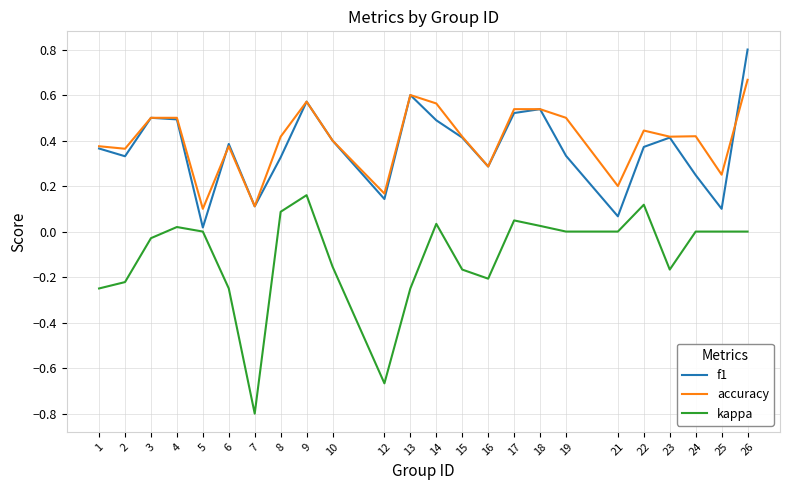

Is the value of kappa at 10 greater than the value of f1 at 12?

No